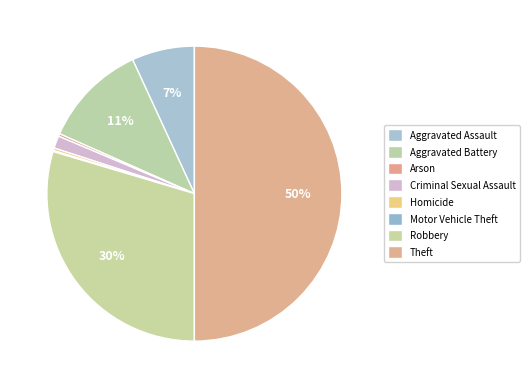

Count the number of slices in the pie.

8